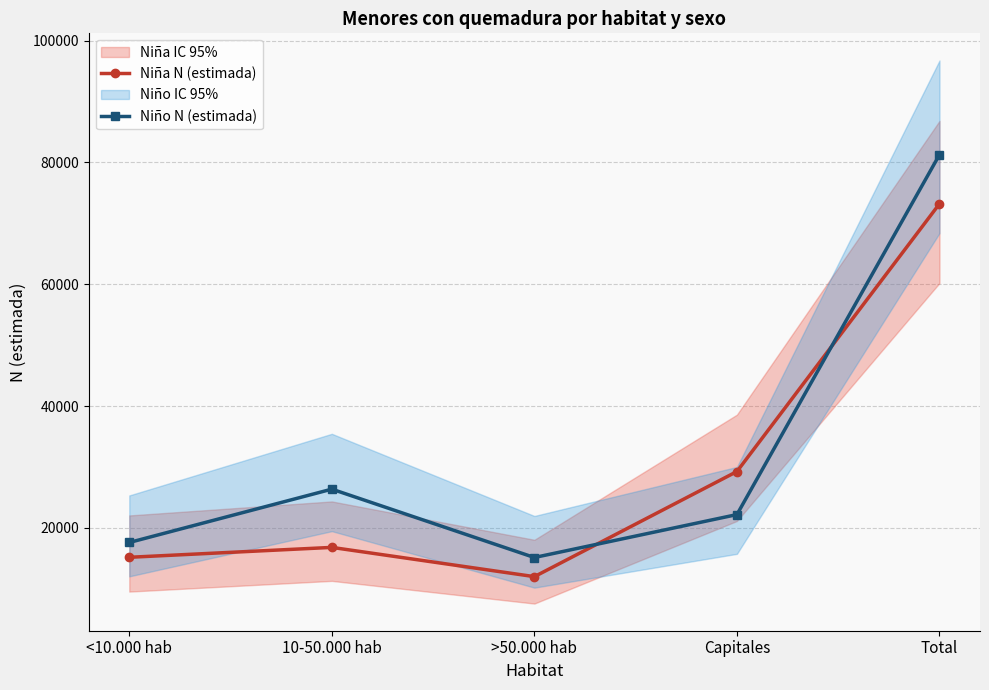

Which has a higher value, Total or >50.000 hab?

Total